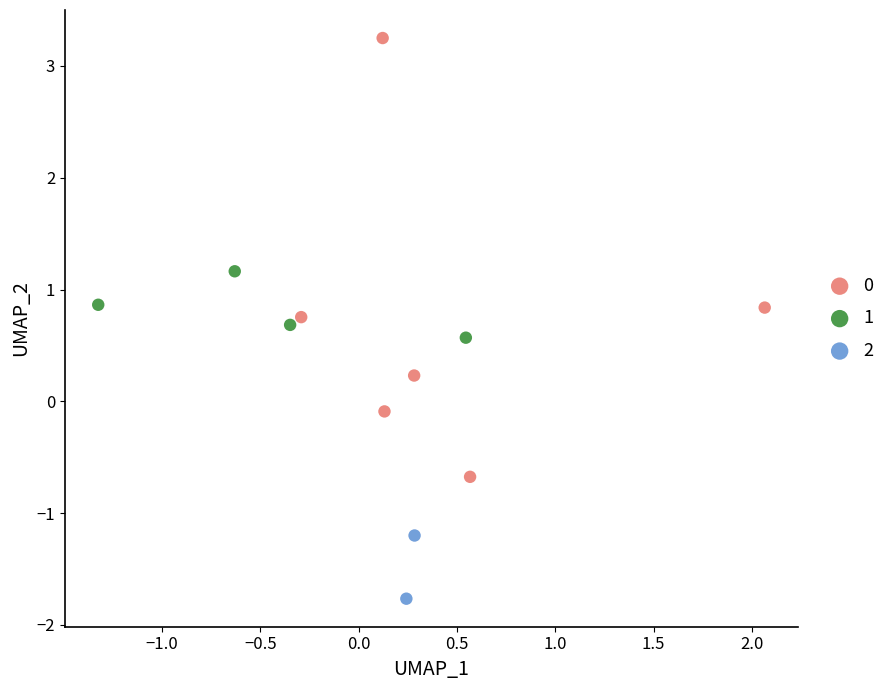

What are all the series names shown in the legend?

0, 1, 2